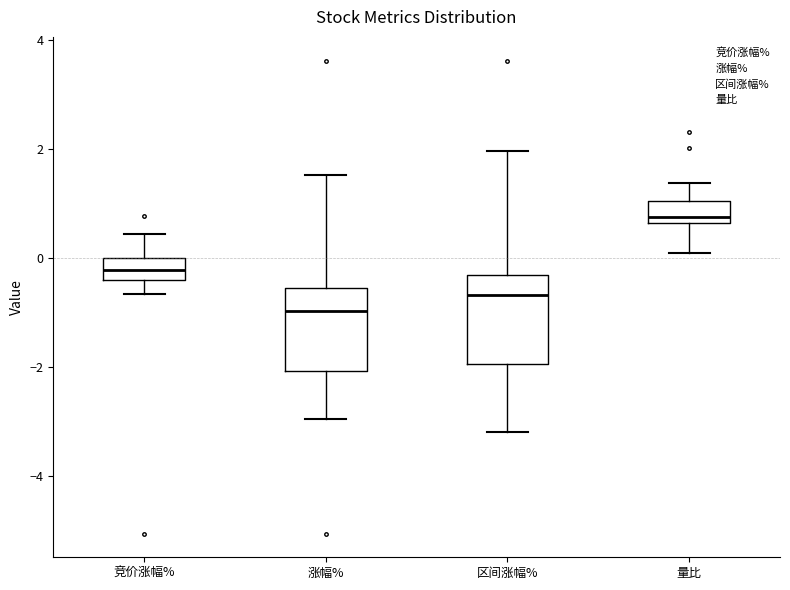

Reading left to right, transcribe this box plot: for each box, give where its median line is, the range the box spans, and where its two whiskers end, as read against the y-axis. The values are not printed on the chart, so give them approximately, as read against the axis.

竞价涨幅%: median -0.2, box -0.4 to 0.0, whiskers -0.6 to 0.4
涨幅%: median -1.0, box -2.0 to -0.6, whiskers -3.0 to 1.6
区间涨幅%: median -0.6, box -2.0 to -0.4, whiskers -3.2 to 2.0
量比: median 0.8, box 0.6 to 1.0, whiskers 0.2 to 1.4